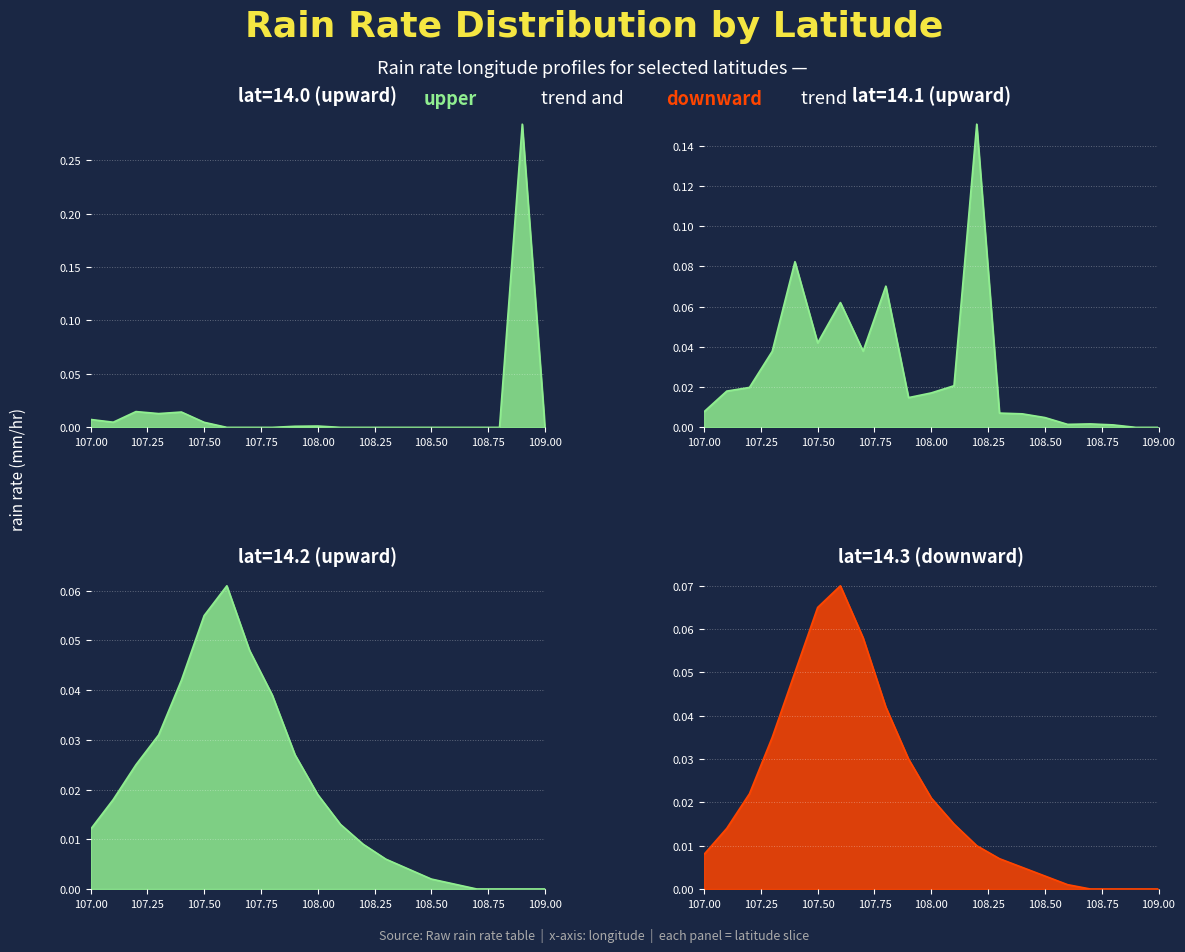

True or false: lat_14.1 has a value of 0.0 at 107.2.

False